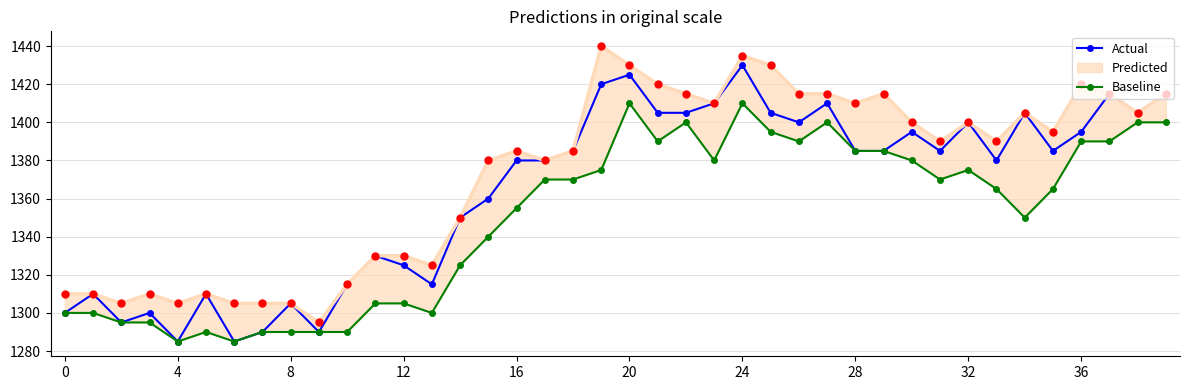

True or false: Baseline and Actual intersect in this chart.

False